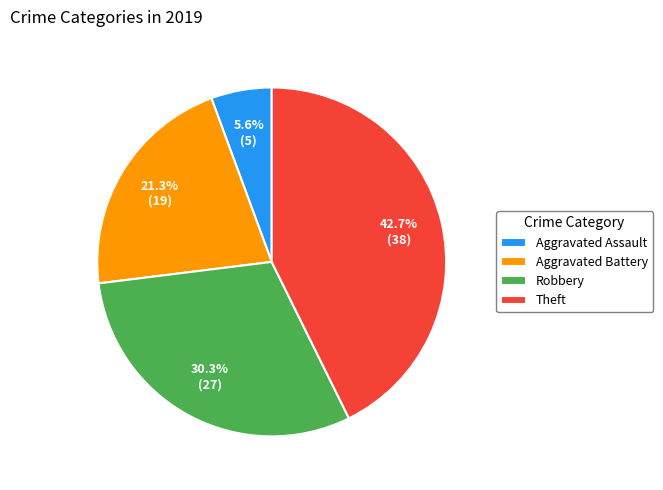

How many slices are in this pie chart?

4